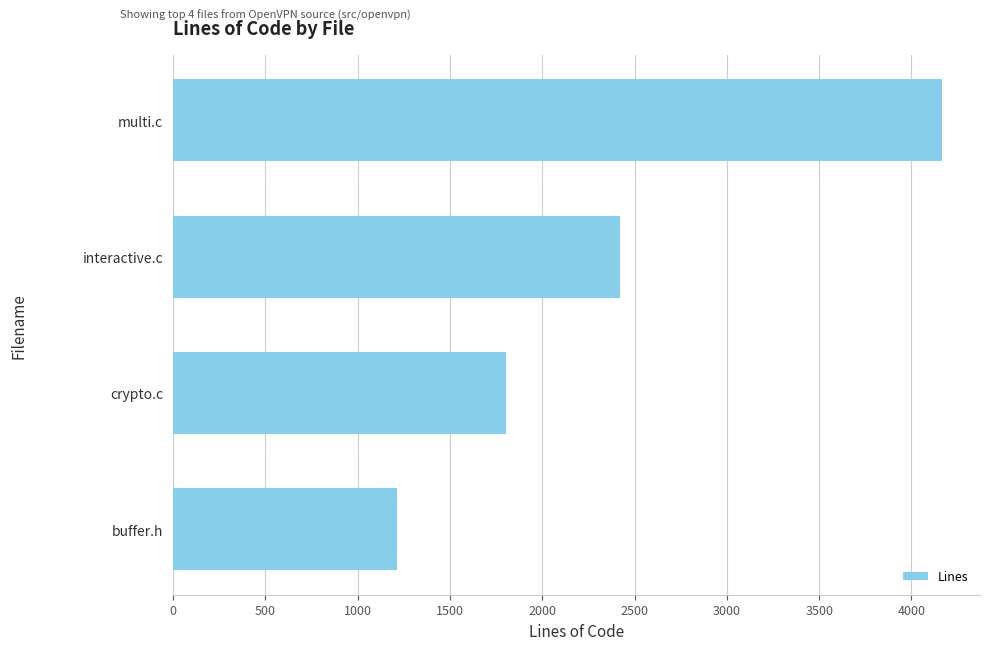

How many bars are there in total?

4